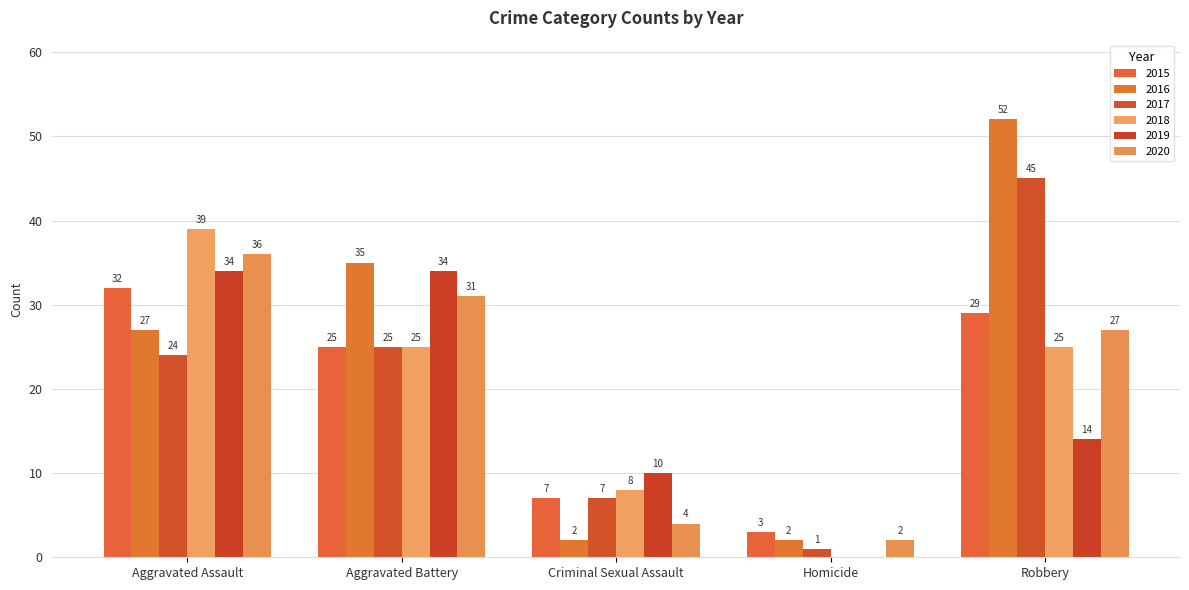

Which category has the lowest value across all series?

Homicide